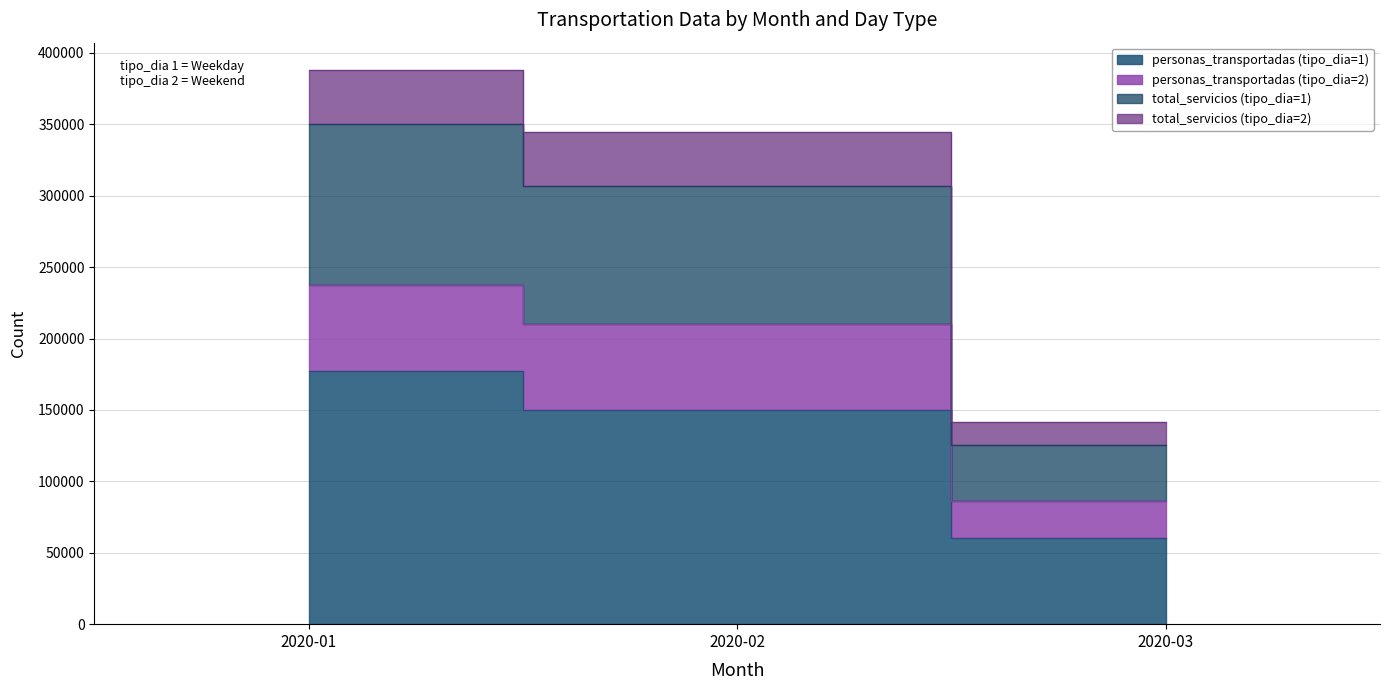

What is the difference between the maximum and minimum values in the total_servicios (tipo_dia=1) series?

224564